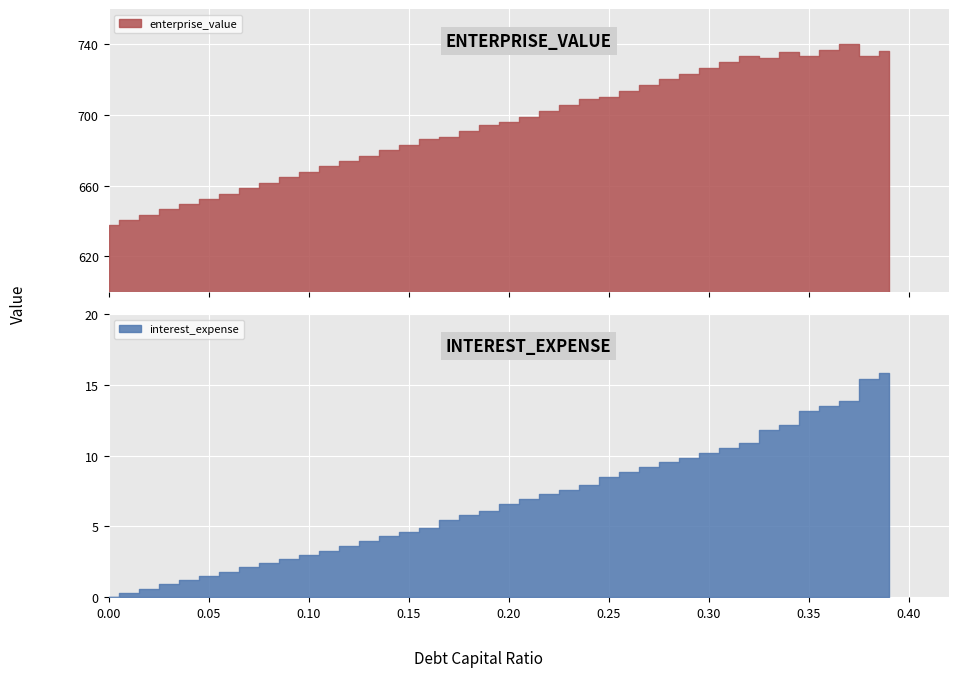

List the labels in order of debt_capital value, largest first.

0.39, 0.38, 0.37, 0.36, 0.35, 0.34, 0.33, 0.32, 0.31, 0.3, 0.29, 0.28, 0.27, 0.26, 0.25, 0.24, 0.23, 0.22, 0.21, 0.2, 0.19, 0.18, 0.17, 0.16, 0.15, 0.14, 0.13, 0.12, 0.11, 0.1, 0.09, 0.08, 0.07, 0.06, 0.05, 0.04, 0.03, 0.02, 0.01, 0.0